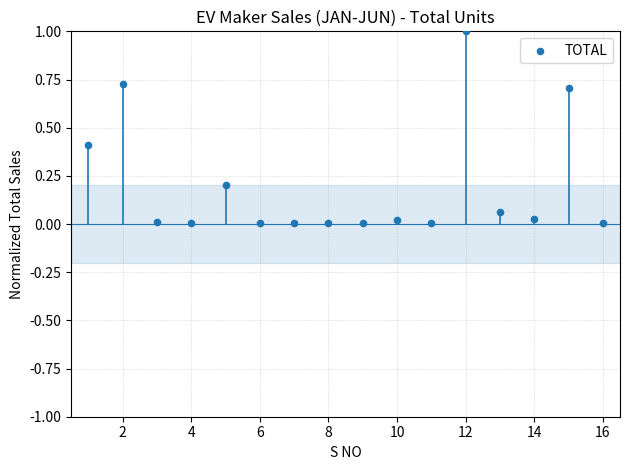

What is the range of X values (max minus min)?

15.0